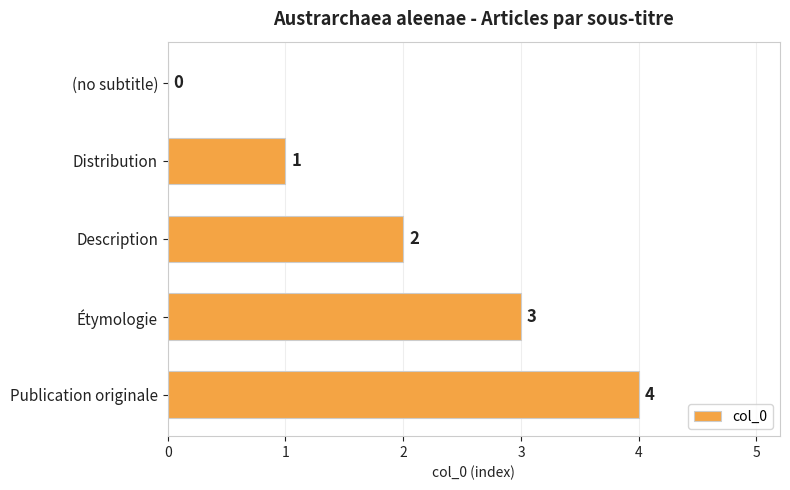

What is the sum of all values?

10